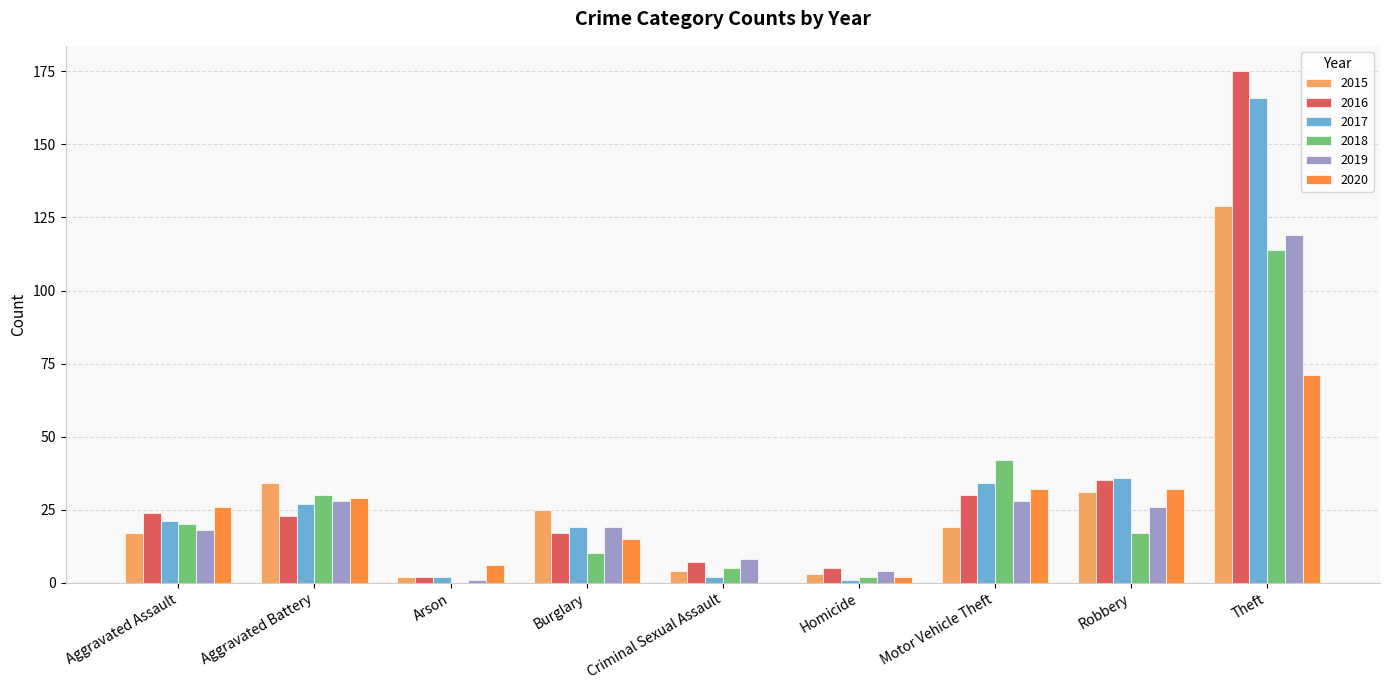

What is the sum of the 2016 values at Criminal Sexual Assault and Aggravated Battery?

30